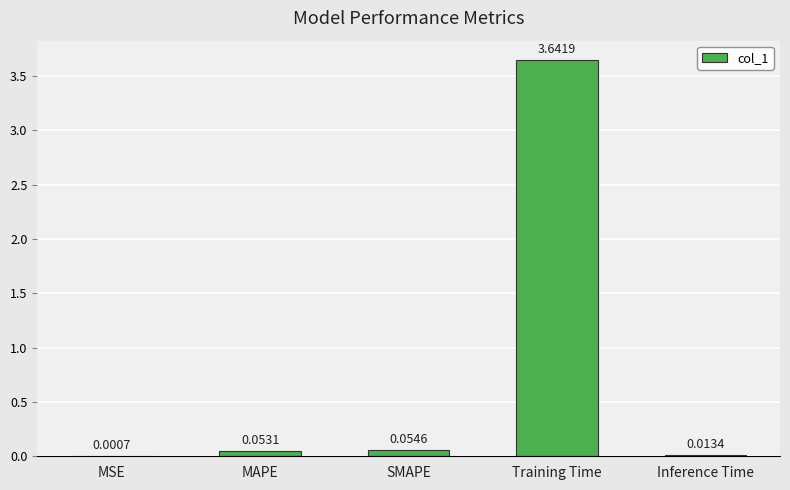

Which label corresponds to the largest value in the chart?

Training Time